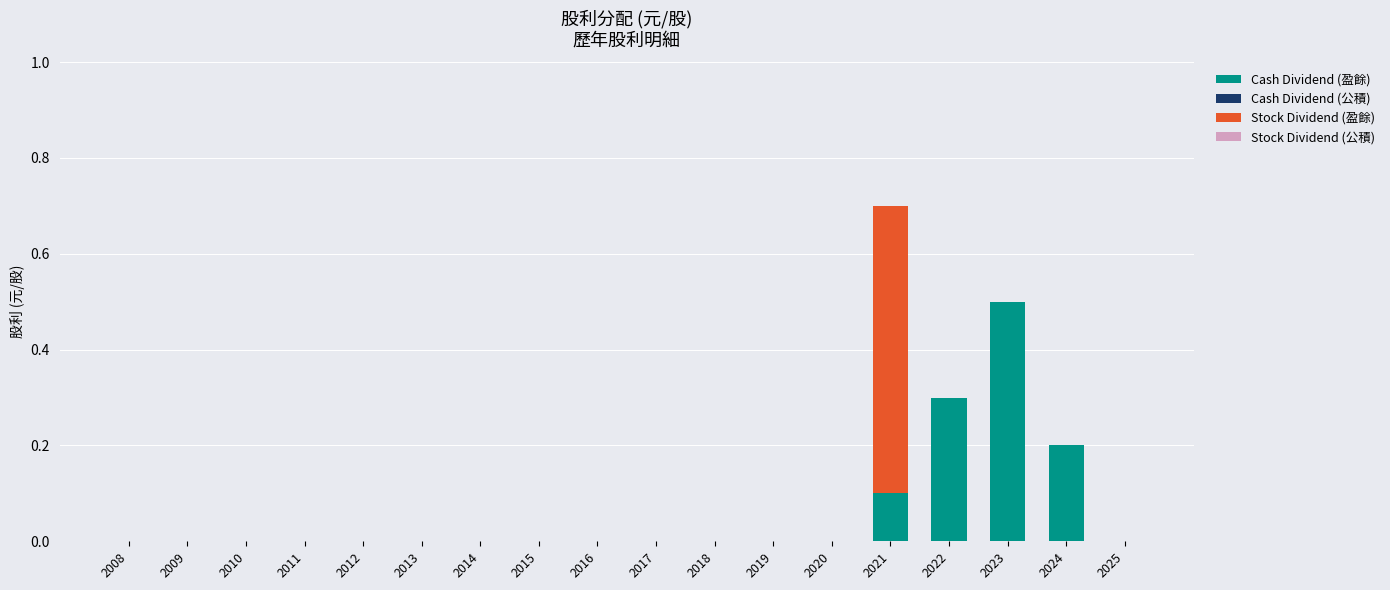

Are the bars horizontal?

No